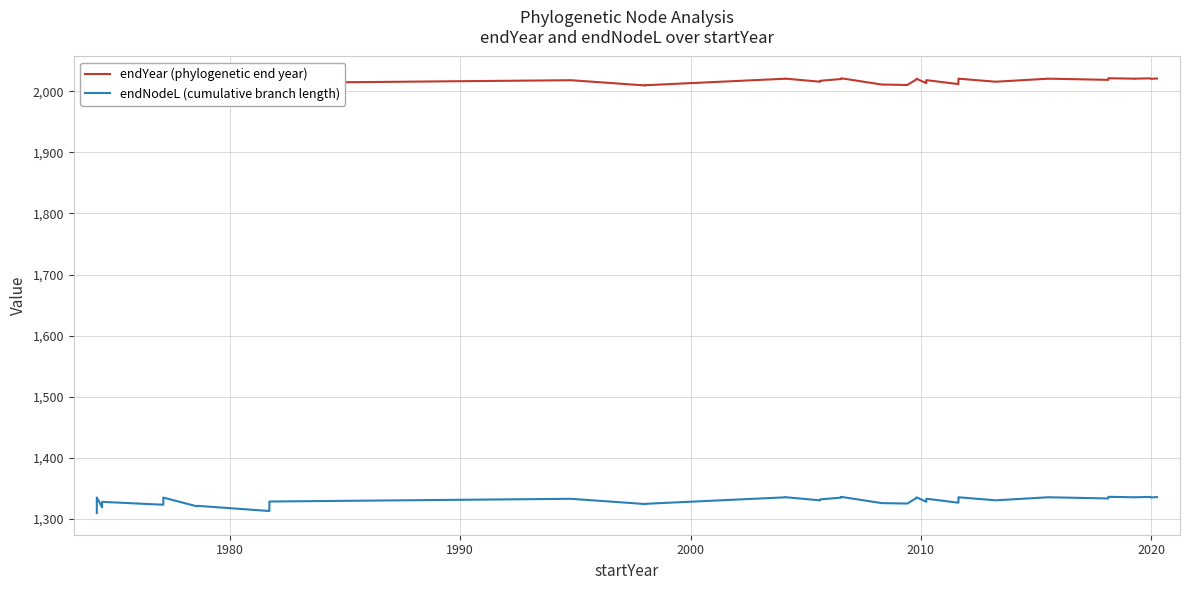

Which series has the largest total across all categories?

endYear (phylogenetic end year)